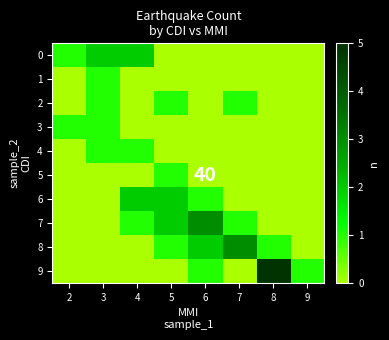

Is it true that 3 equals 0 at 8?

True